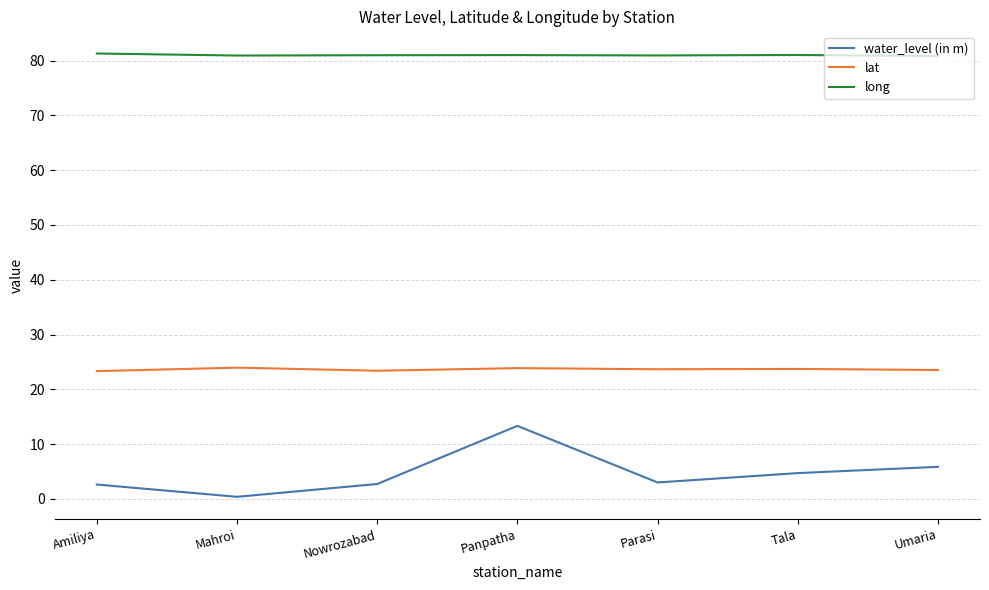

What position from the right is Amiliya?

7